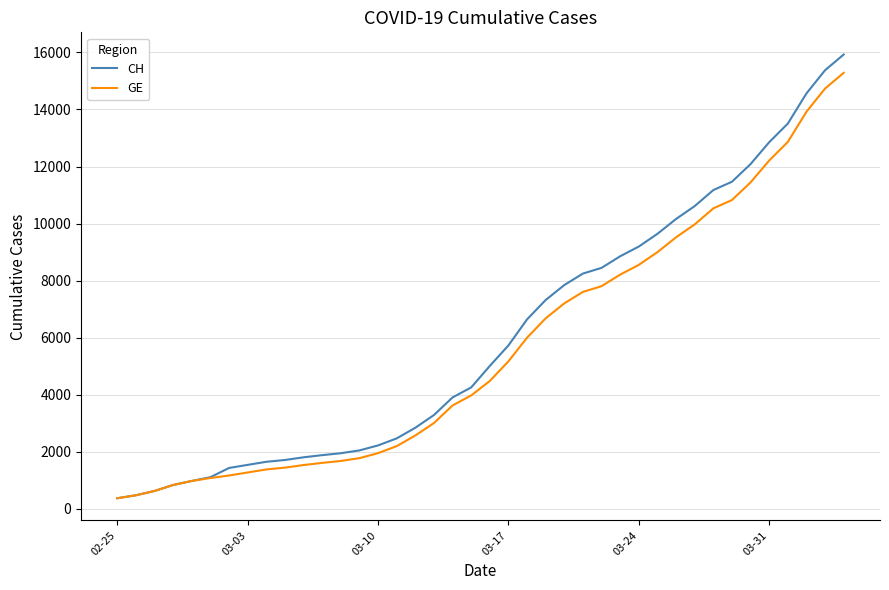

What is the smallest value displayed?

375